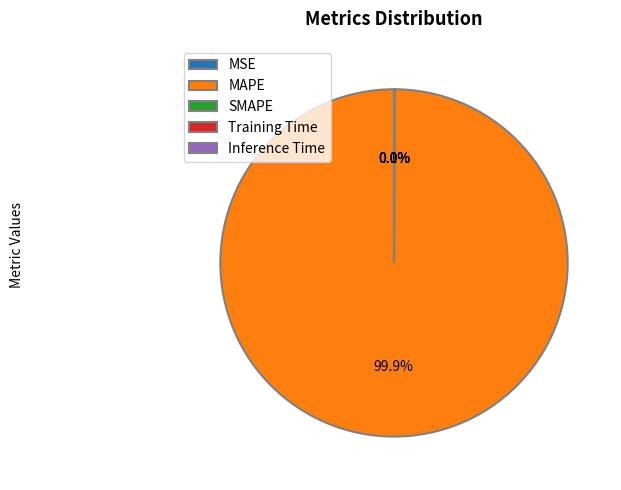

Is there a majority slice in this chart?

Yes